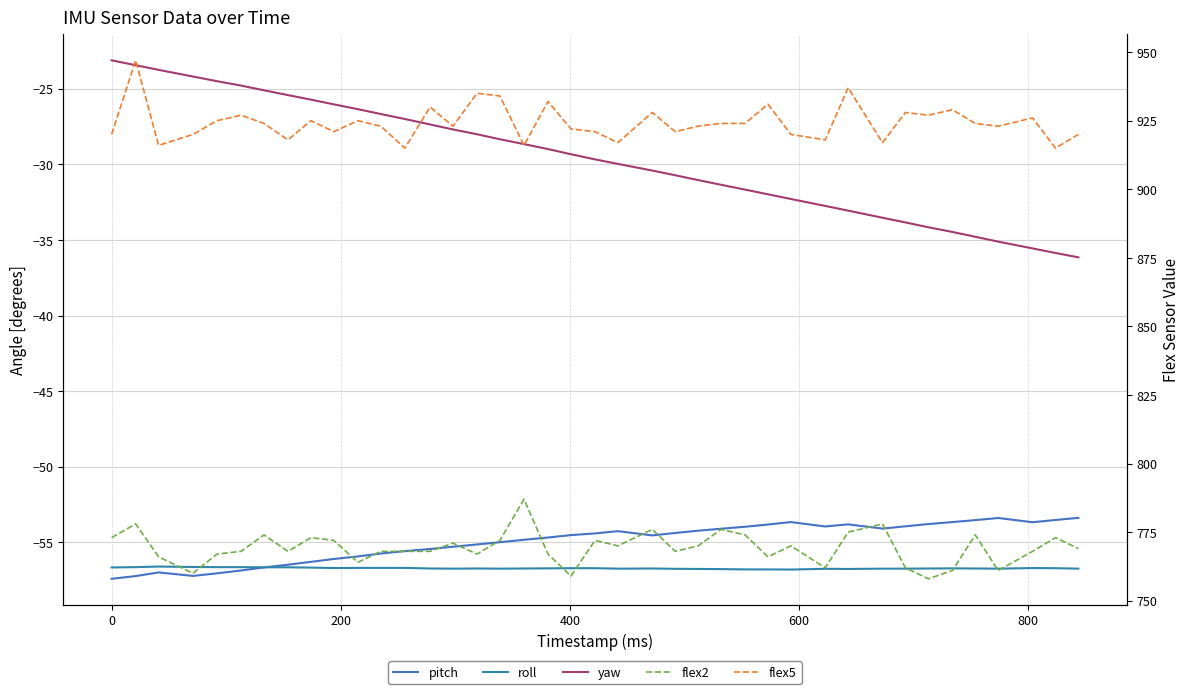

What is the highest value of the flex2 series?

787.0